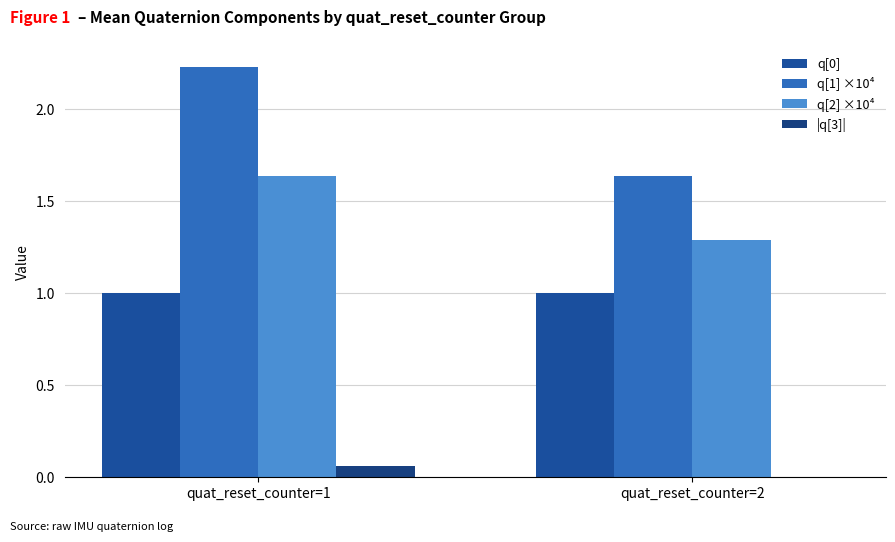

Which series has the widest spread of values?

q[1] ×10⁴